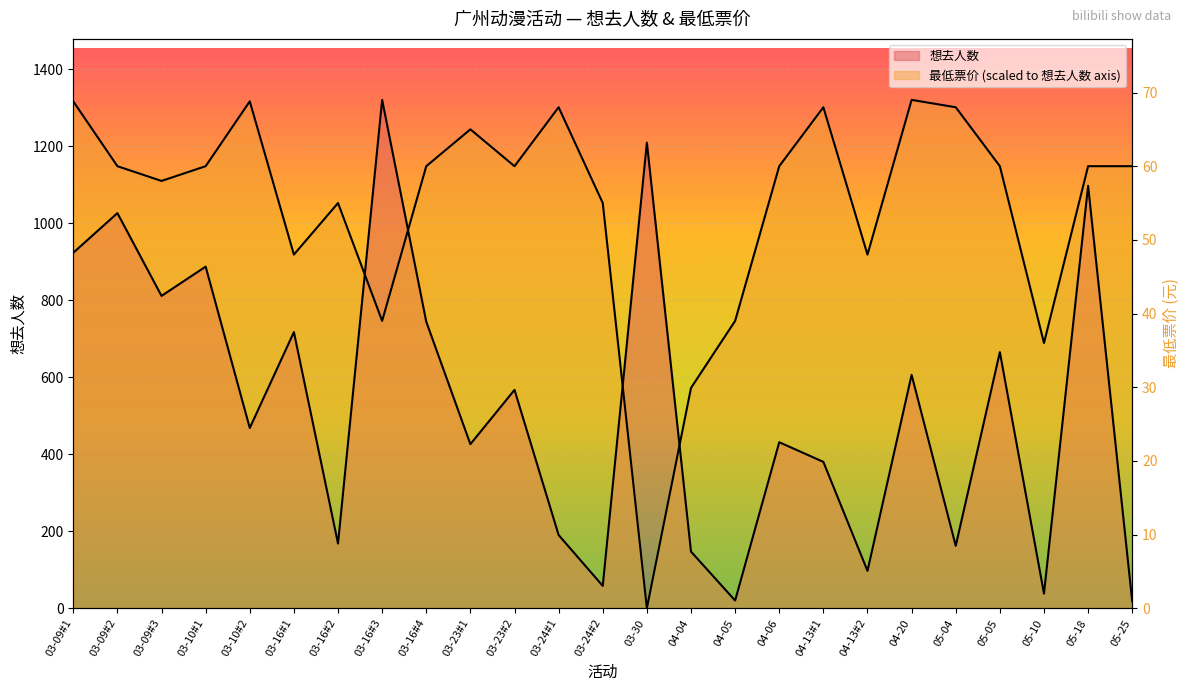

The value of 想去人数 at 03-23#1 is 95.9. True or false?

False